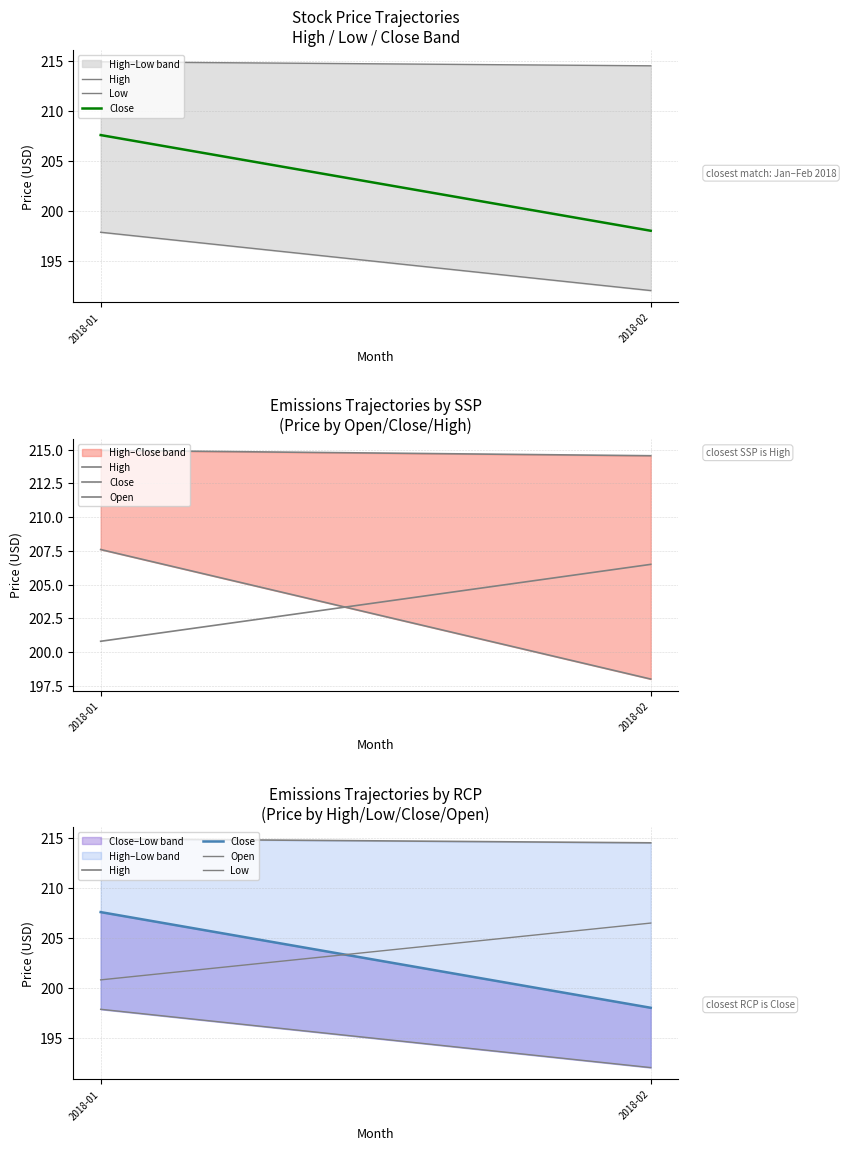

The value of Open at 2018-02 is 301.3. True or false?

False